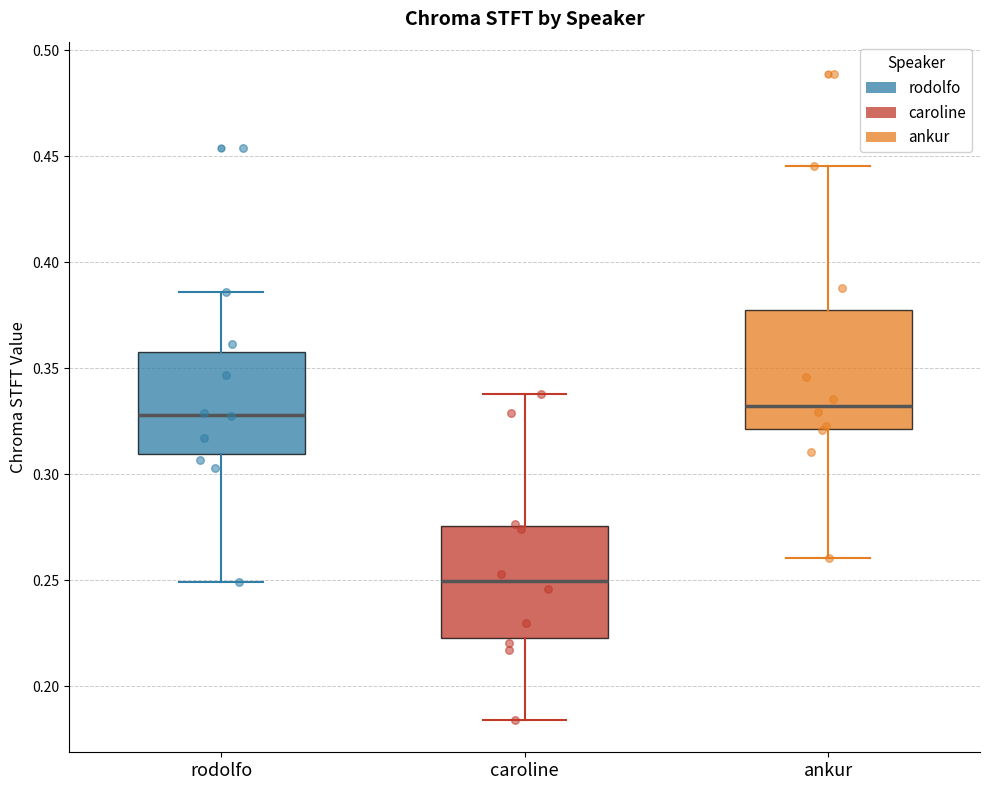

Reading left to right, read every box against the y-axis: the position of its median line, the range the box covers, and the ends of its whiskers. The values are not printed on the chart, so give them approximately, as read against the axis.

rodolfo: median 0.330, box 0.310 to 0.360, whiskers 0.250 to 0.385
caroline: median 0.250, box 0.225 to 0.275, whiskers 0.185 to 0.340
ankur: median 0.330, box 0.320 to 0.375, whiskers 0.260 to 0.445